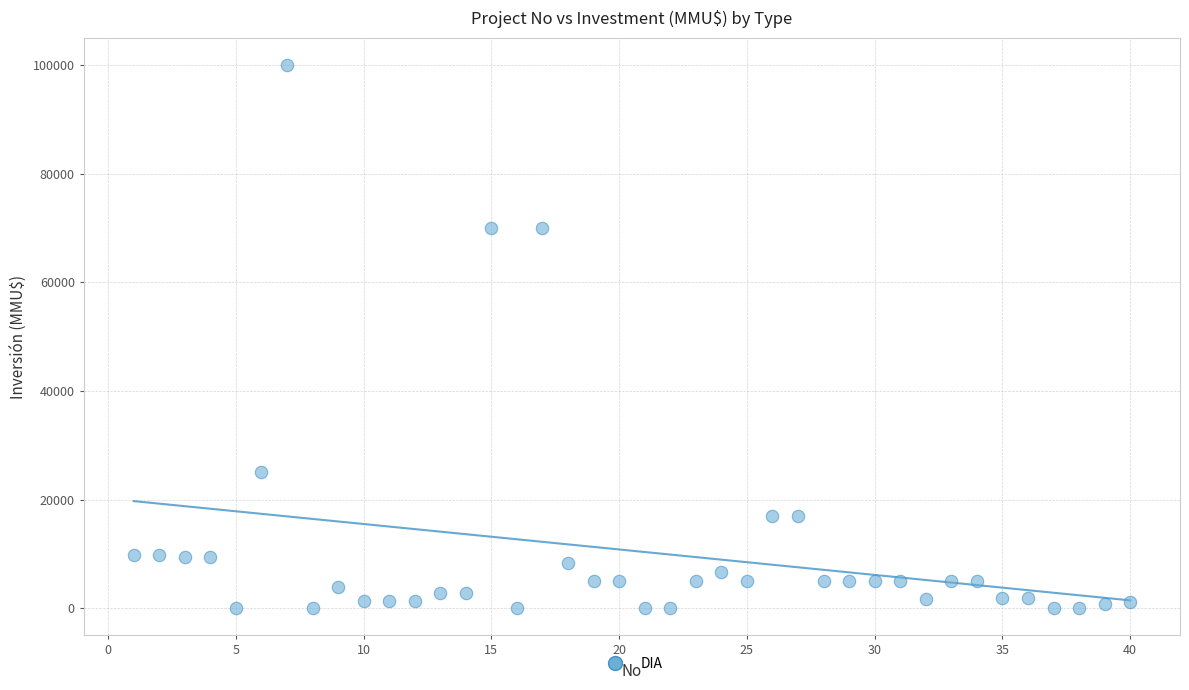

What is the range of X values (max minus min)?

39